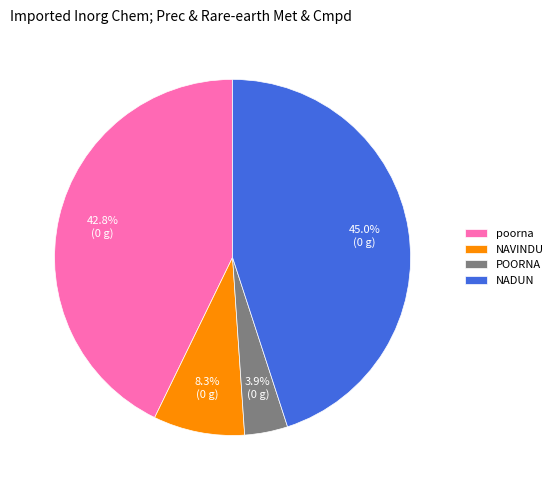

To the nearest percent, what is the difference between the largest and smallest slice percentages?

41%